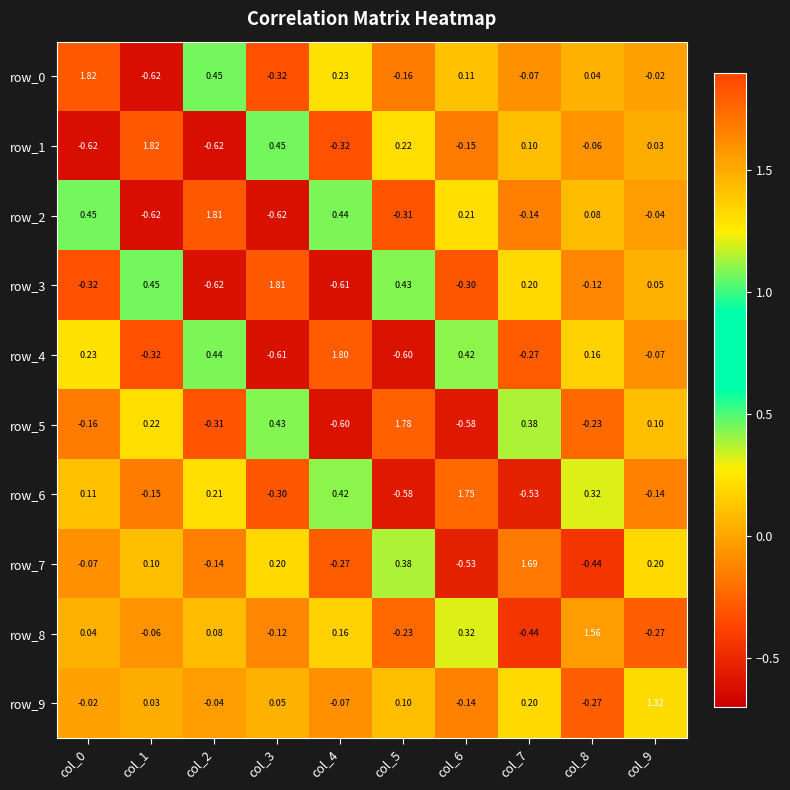

Count the number of categories in the chart.

10